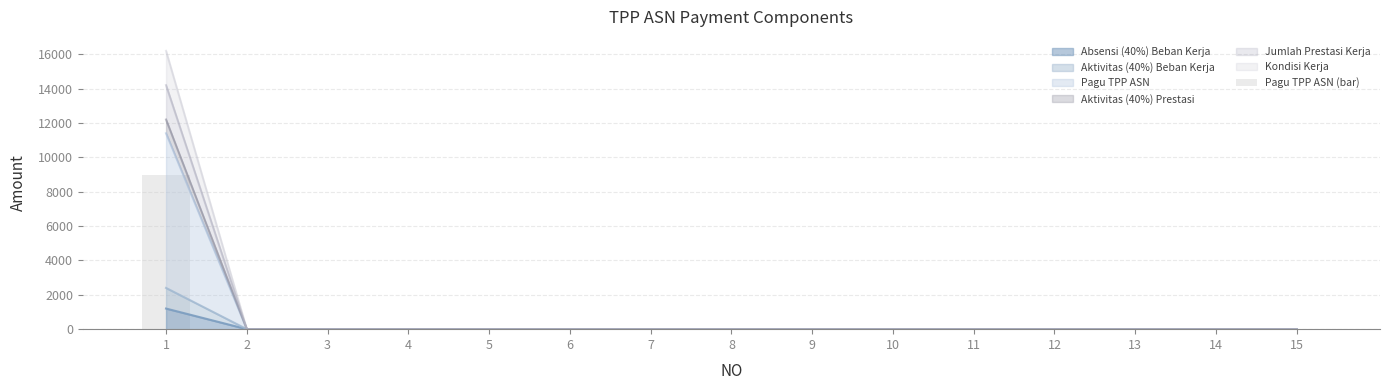

How many bars are there in total?

15